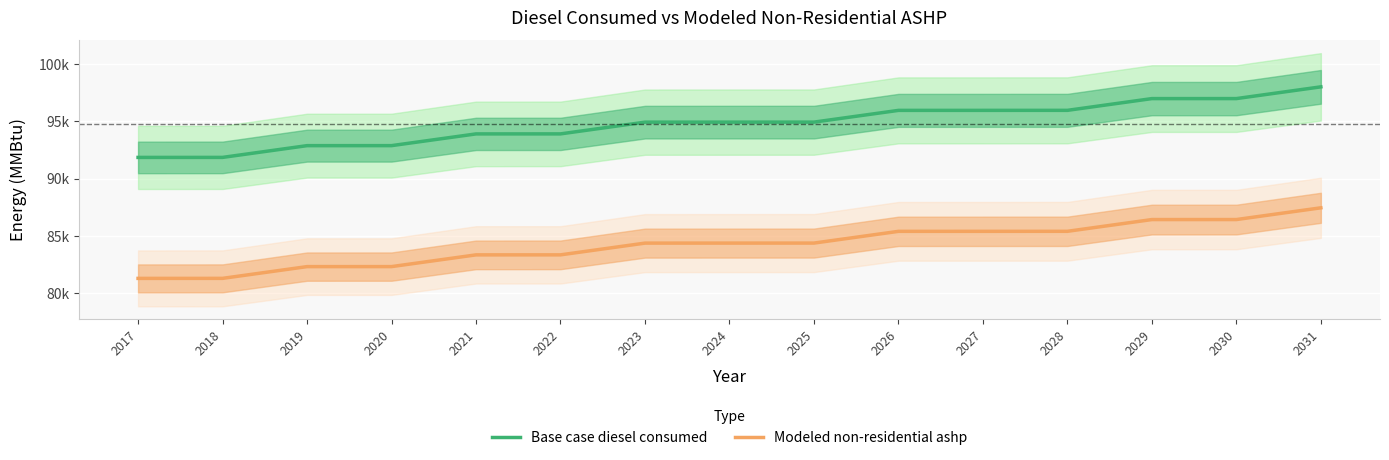

True or false: Modeled non-residential ashp and Base case diesel consumed intersect in this chart.

False